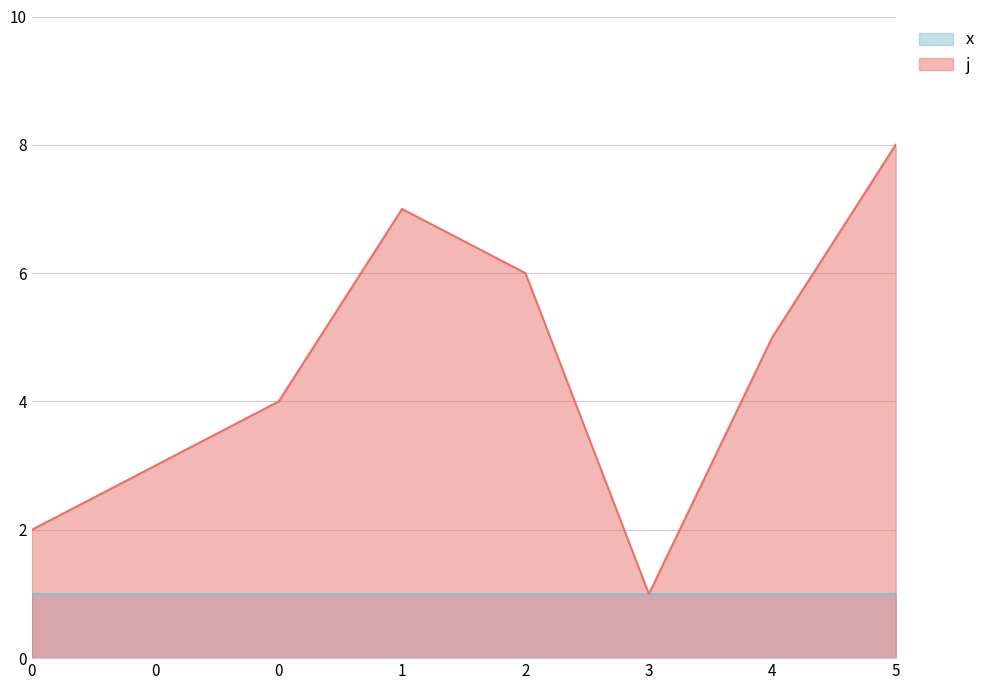

Count the values in the range 3 to 7.

5